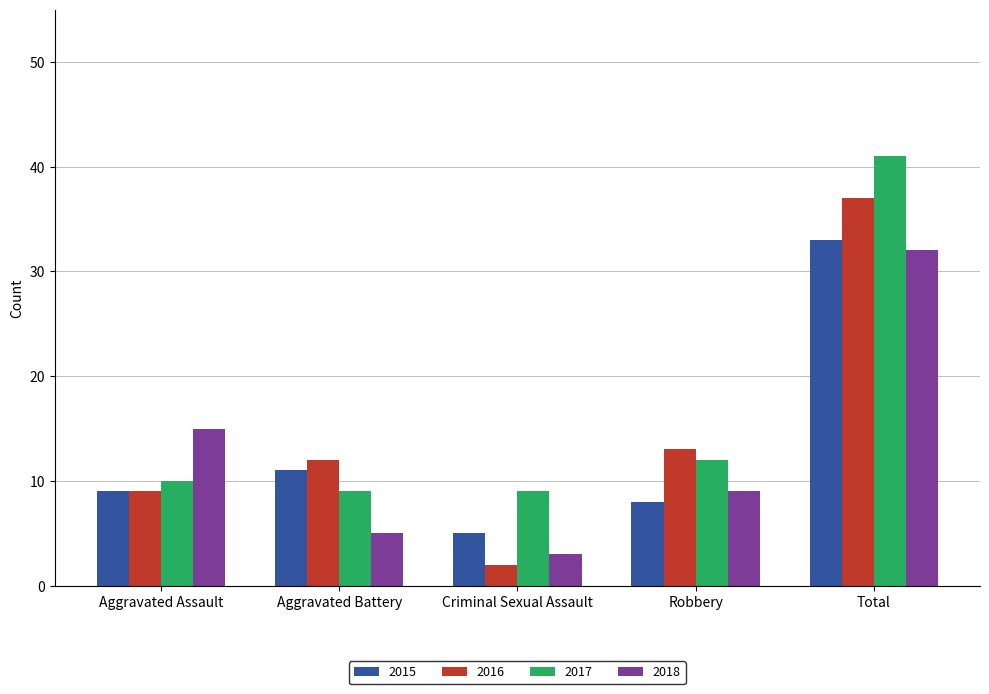

What is the value of the 2017 bar at the 3rd from the left?

9